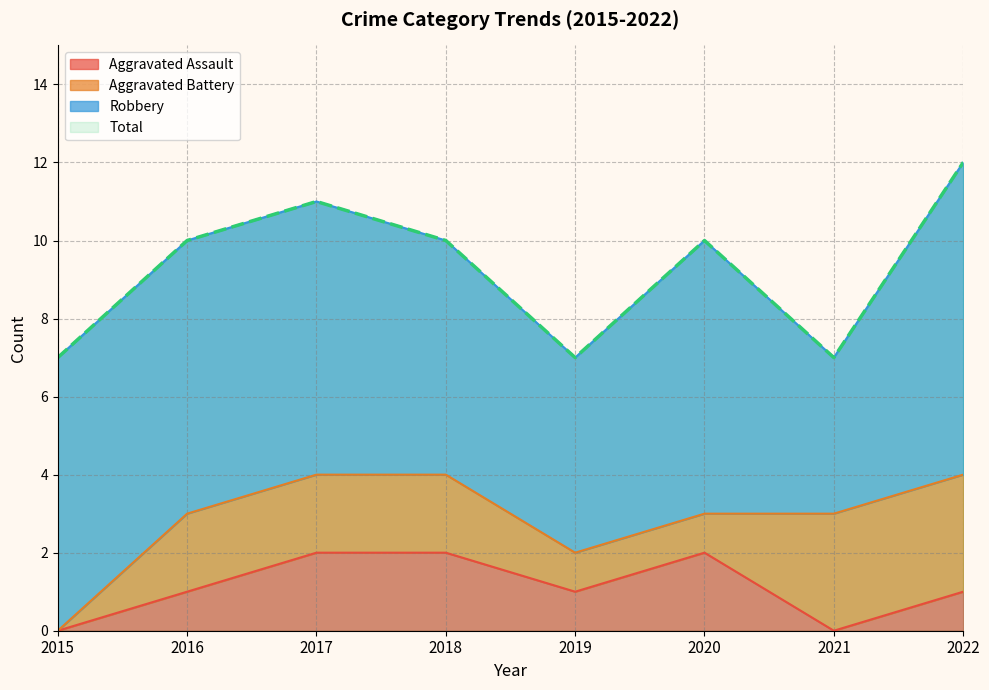

Which series changed the most between 2020 and 2022?

Total